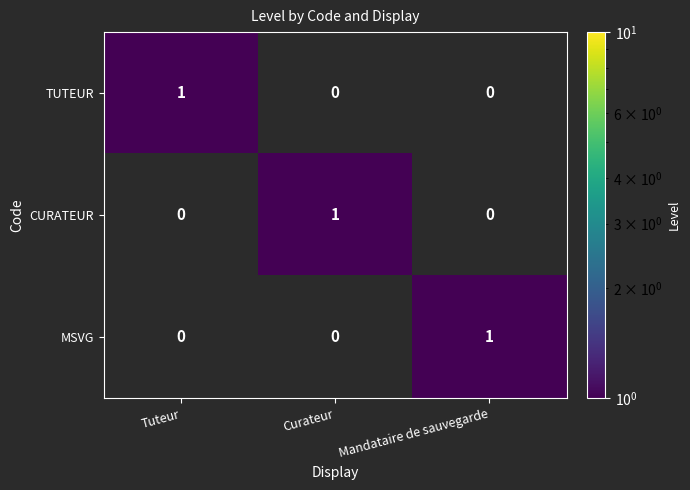

How many MSVG values are between 0 and 1?

3